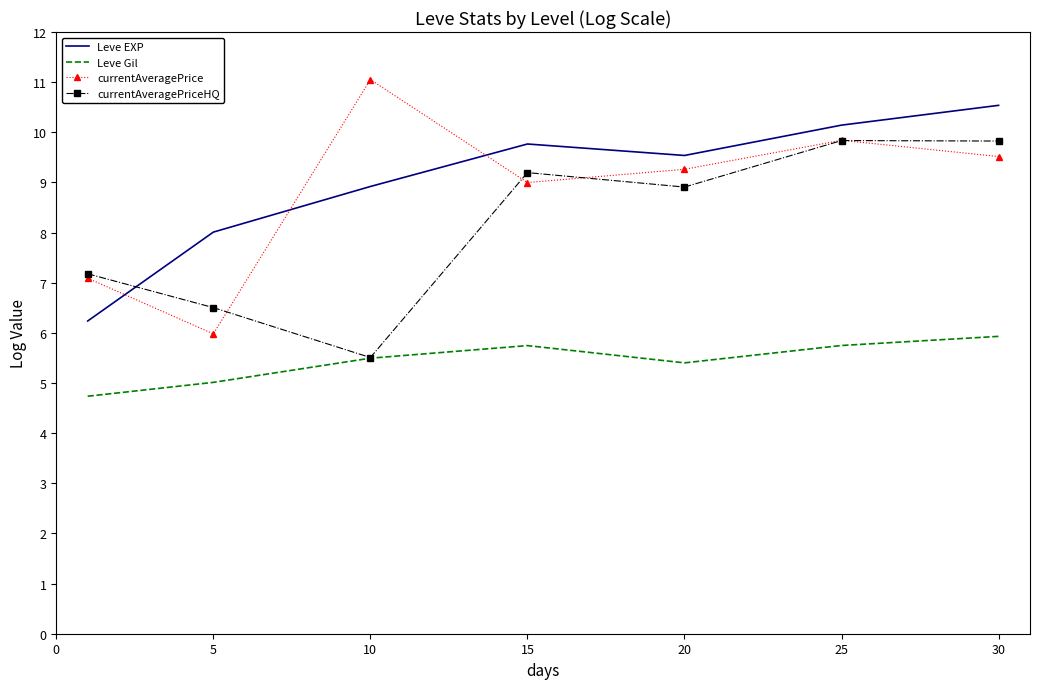

At how many categories does at least one series exceed 5?

7